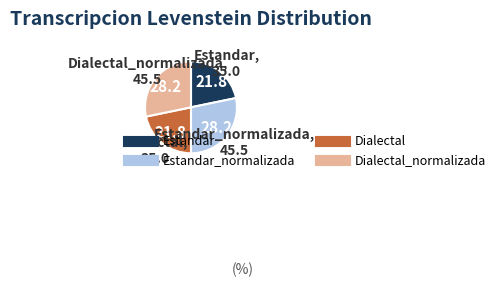

Is there any slice that represents more than half of the pie?

No